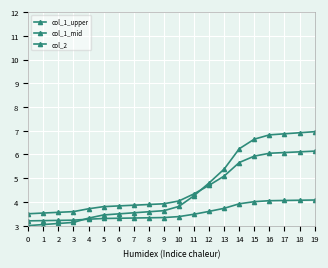

Count the number of data series in this chart.

3